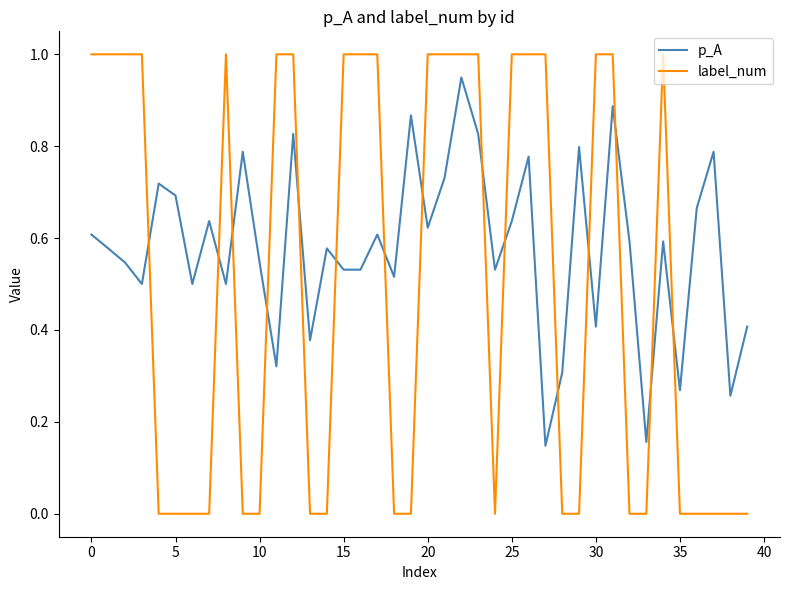

Which series ends up on top after the final intersection of label_num and p_A?

p_A